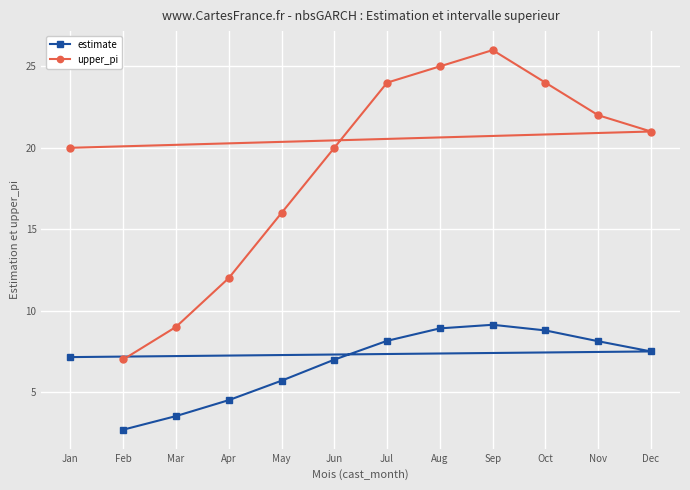

Is it true that upper_pi equals 22.0 at Nov?

True